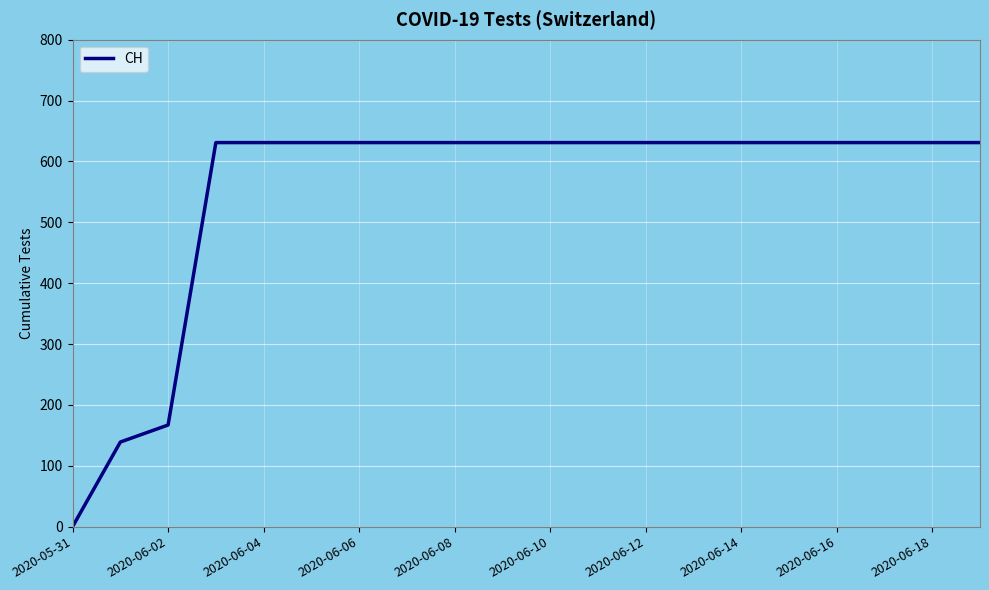

What is the difference between the maximum and minimum values?

631